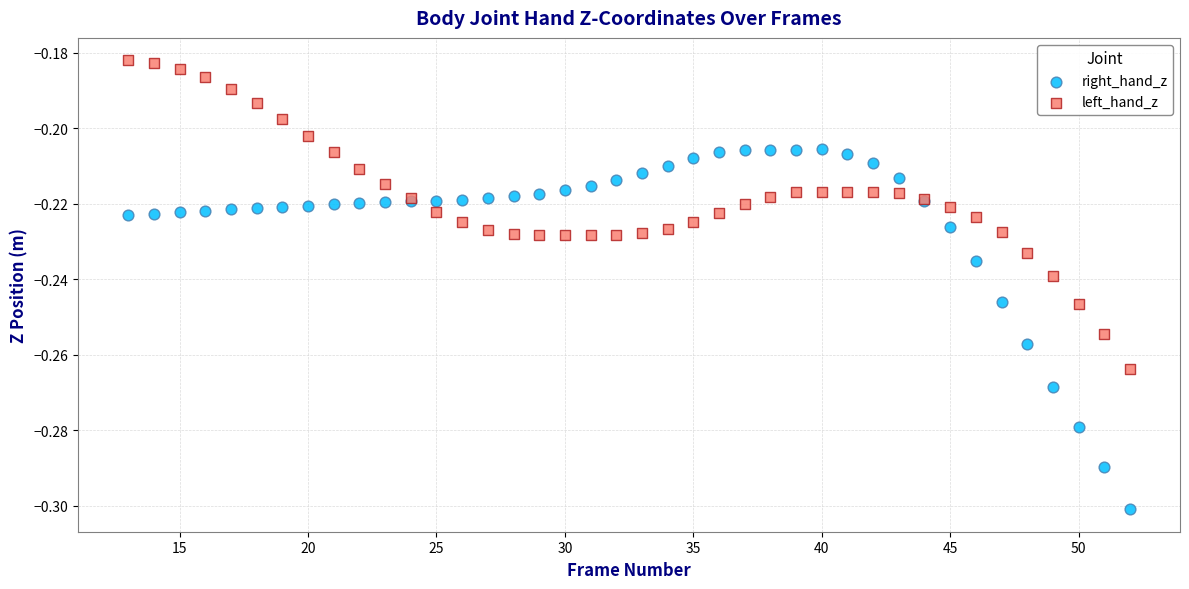

Which series has the largest Y range (max minus min)?

right_hand_z